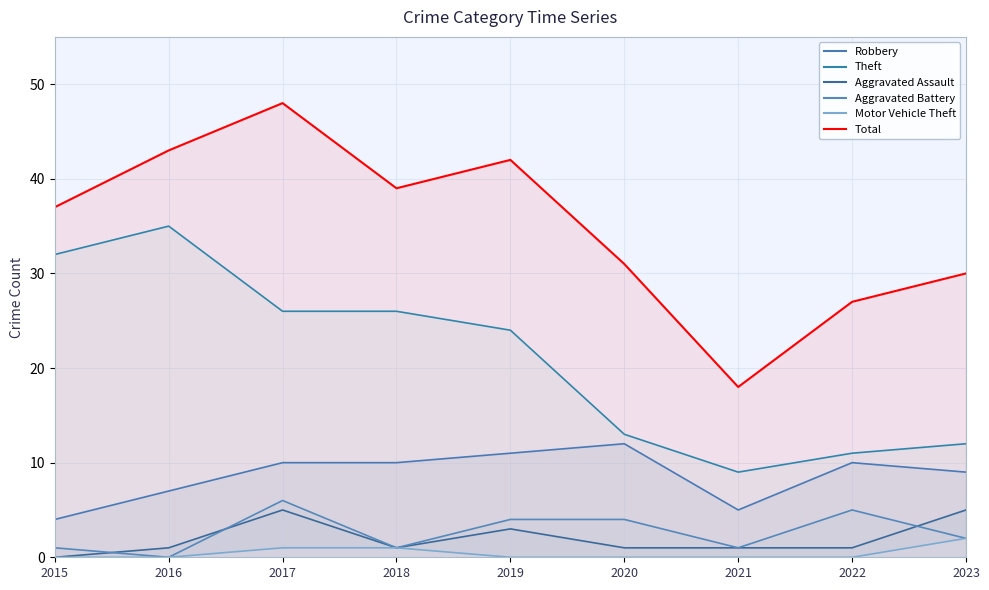

Which category has the lowest value across all series?

2021